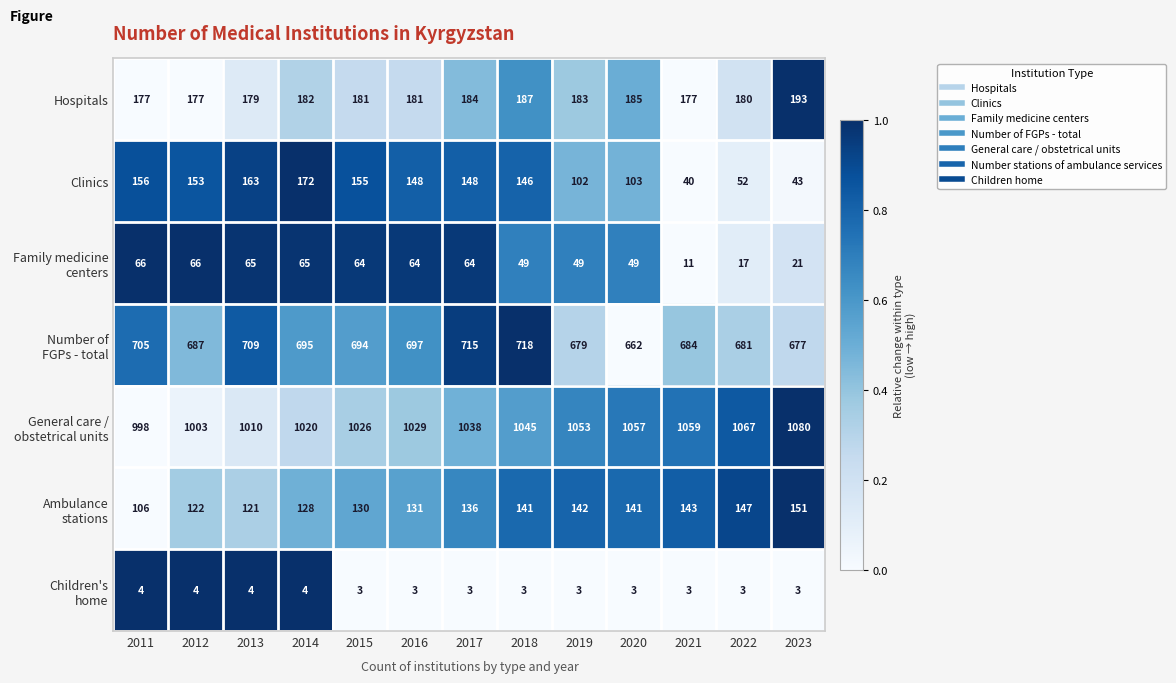

What is the total value across all series at 2014?

2266